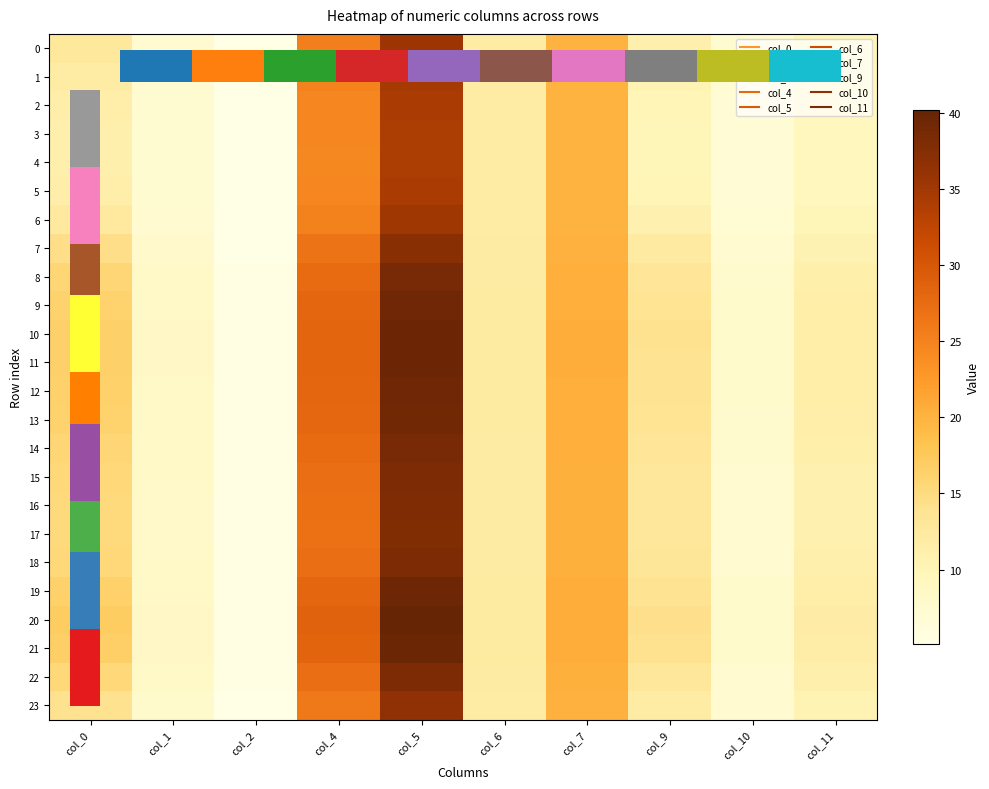

Rank the series by their maximum value, from lowest to highest.

4, 3, 5, 2, 1, 6, 0, 23, 7, 17, 16, 15, 22, 18, 14, 8, 13, 9, 12, 19, 11, 10, 21, 20